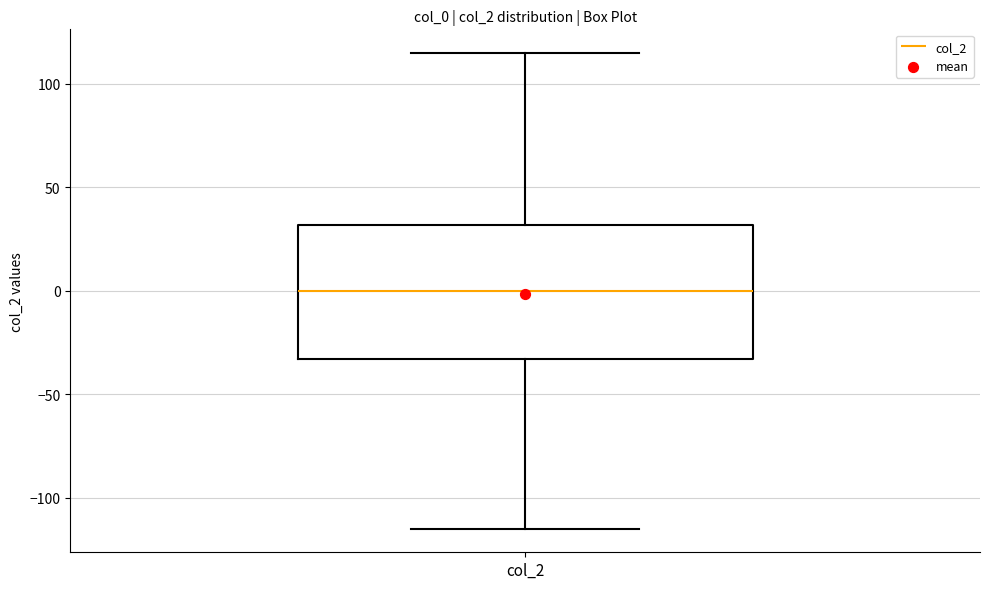

Transcribe this box plot: give where the median line is, the range the box spans, and where the two whiskers end, as read against the y-axis. The values are not printed on the chart, so give them approximately, as read against the axis.

median 0, box -35 to 30, whiskers -115 to 115